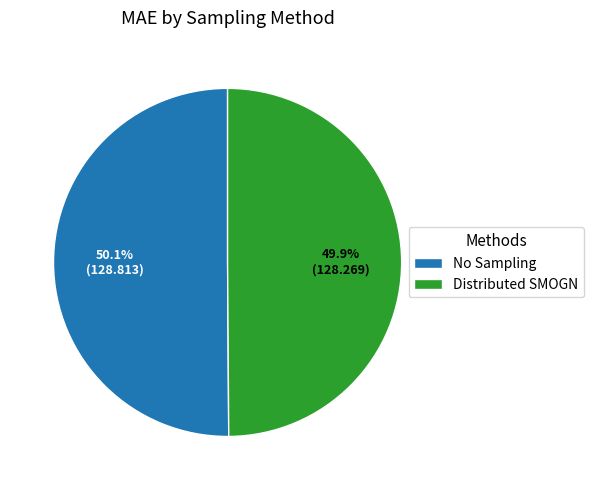

To the nearest percent, what is the average slice percentage?

50%